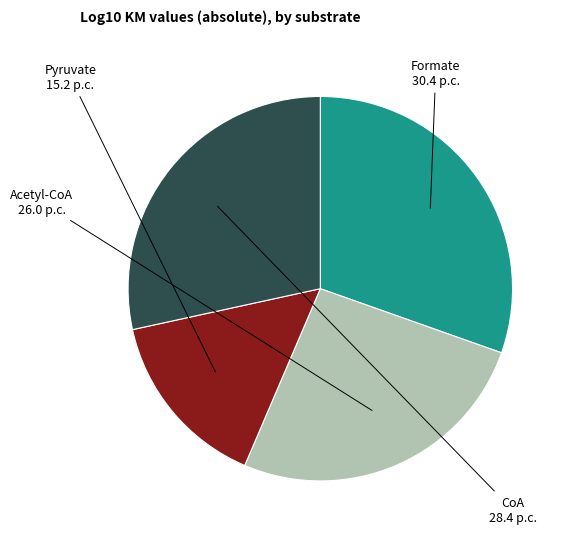

Is there a majority slice in this chart?

No